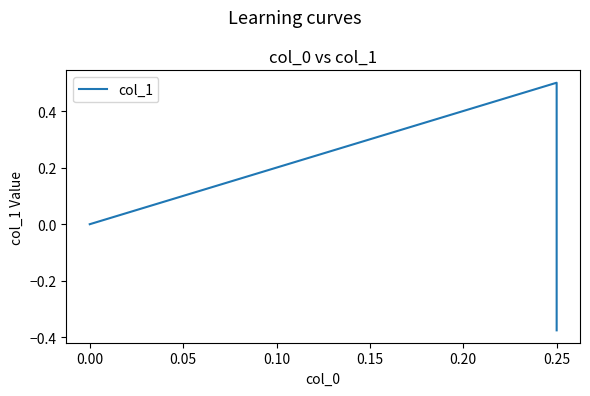

What is the difference between the maximum and second lowest values?

0.5